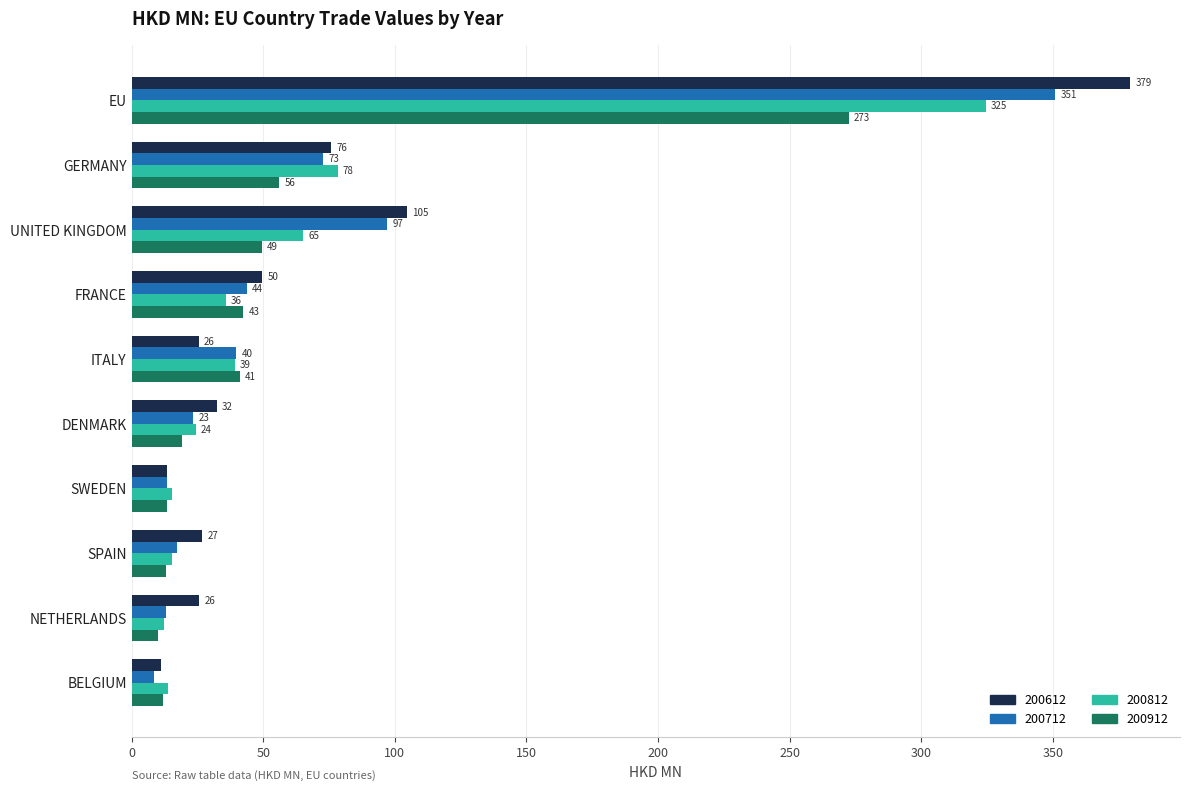

Where is 200612 nearest to the value 195?

UNITED KINGDOM